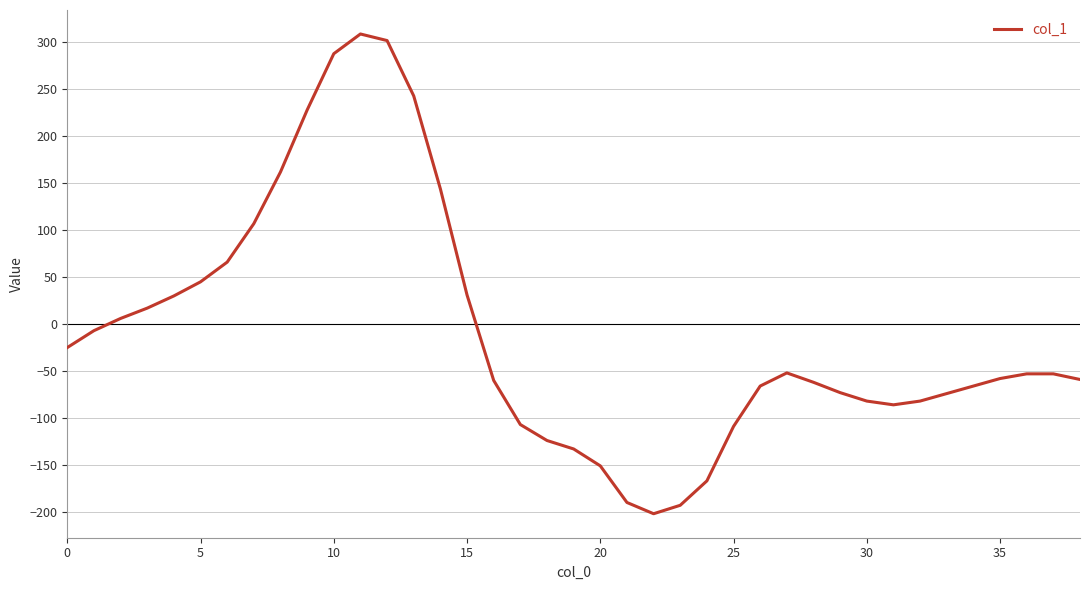

What is the difference between the maximum and minimum values?

511